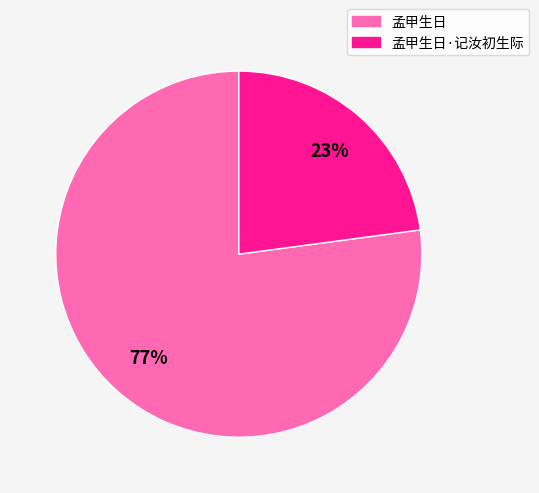

To the nearest percent, what portion does 孟甲生日 represent?

77%